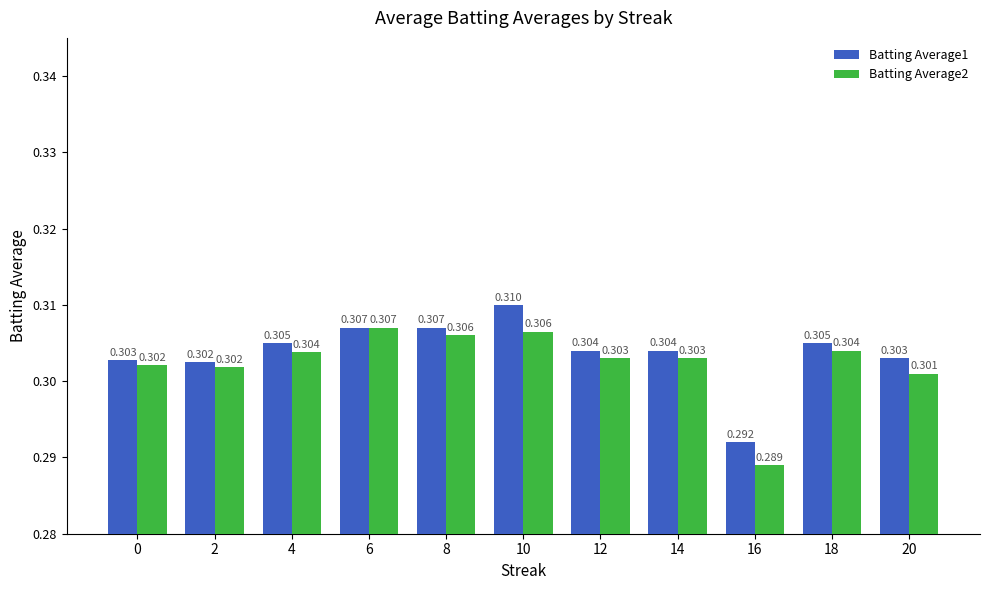

Is the value of Batting Average2 at 6 greater than the value of Batting Average1 at 4?

Yes